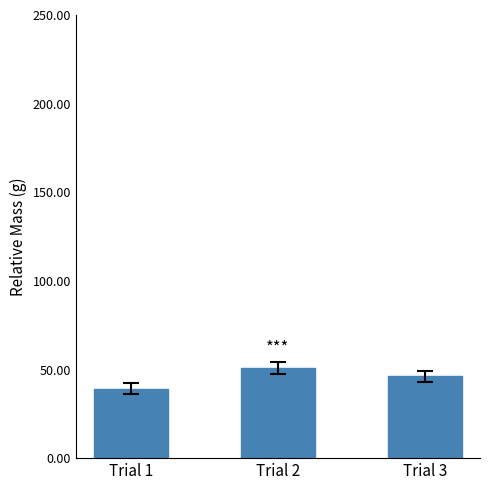

The chart shows a value of 46.1 at Trial 3. True or false?

True